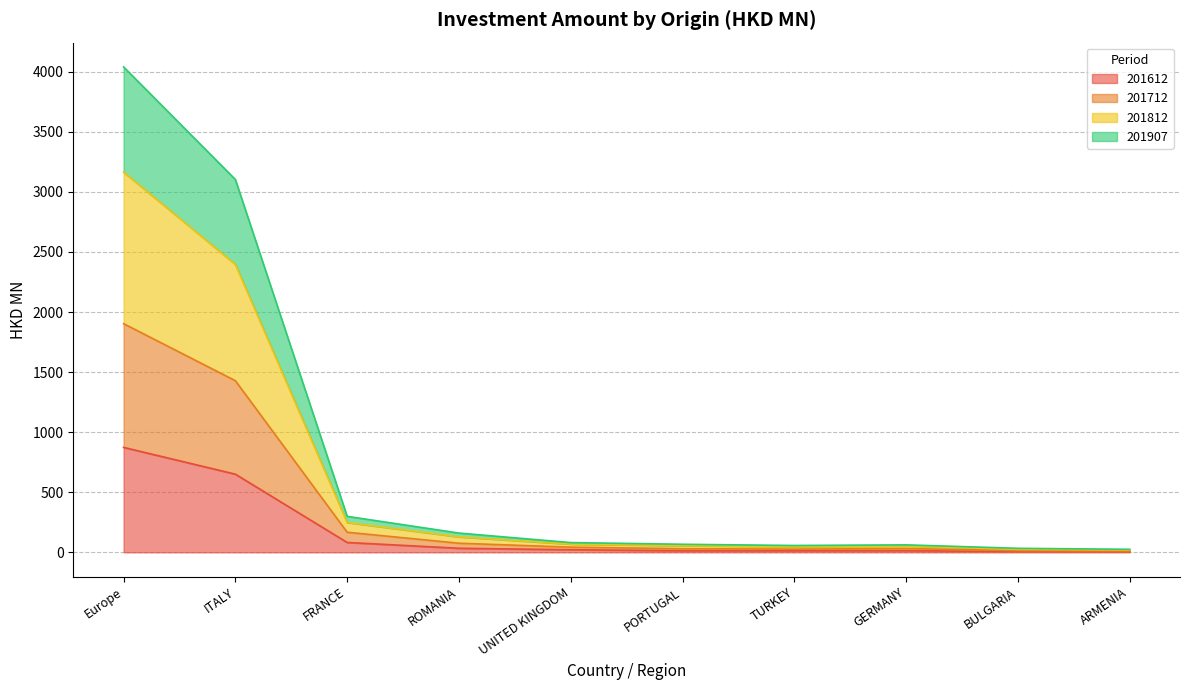

At which category does the chart reach its peak across all series?

Europe